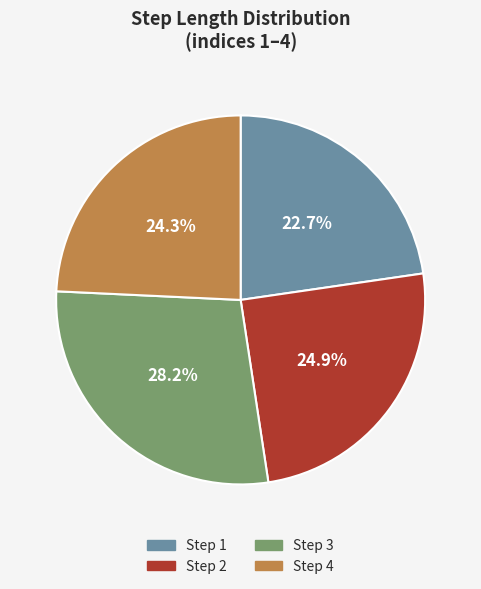

Count the number of slices in the pie.

4